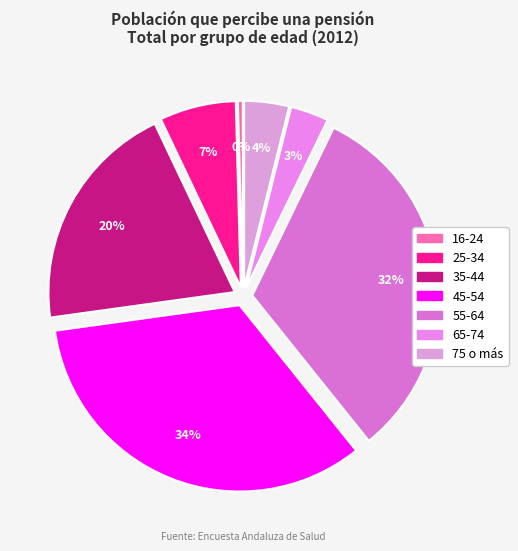

To the nearest percent, what is the combined percentage of 16-24 and 55-64?

32%